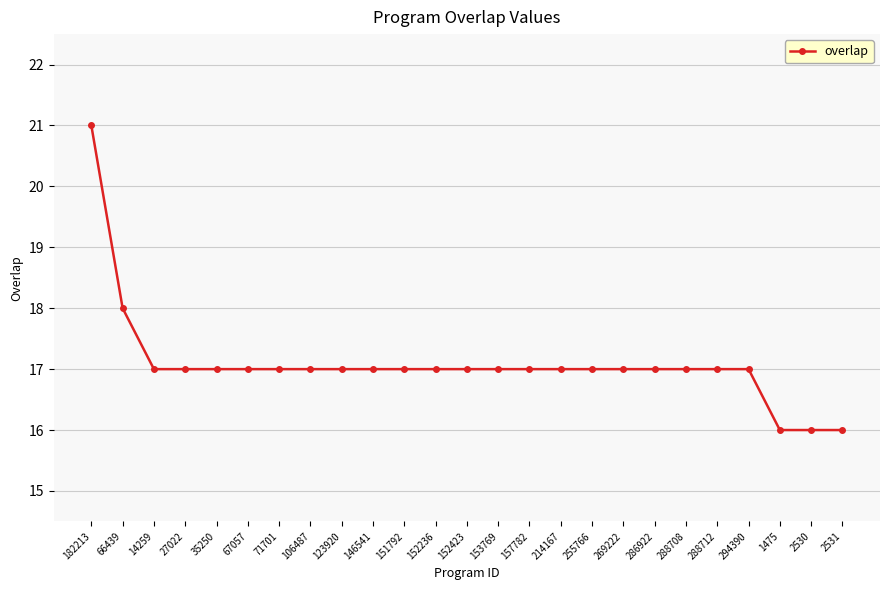

What is the label of the 10th point from the right?

214167